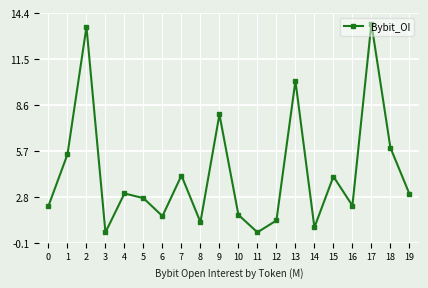

What is the difference between the values at 4 and 10?

1.4